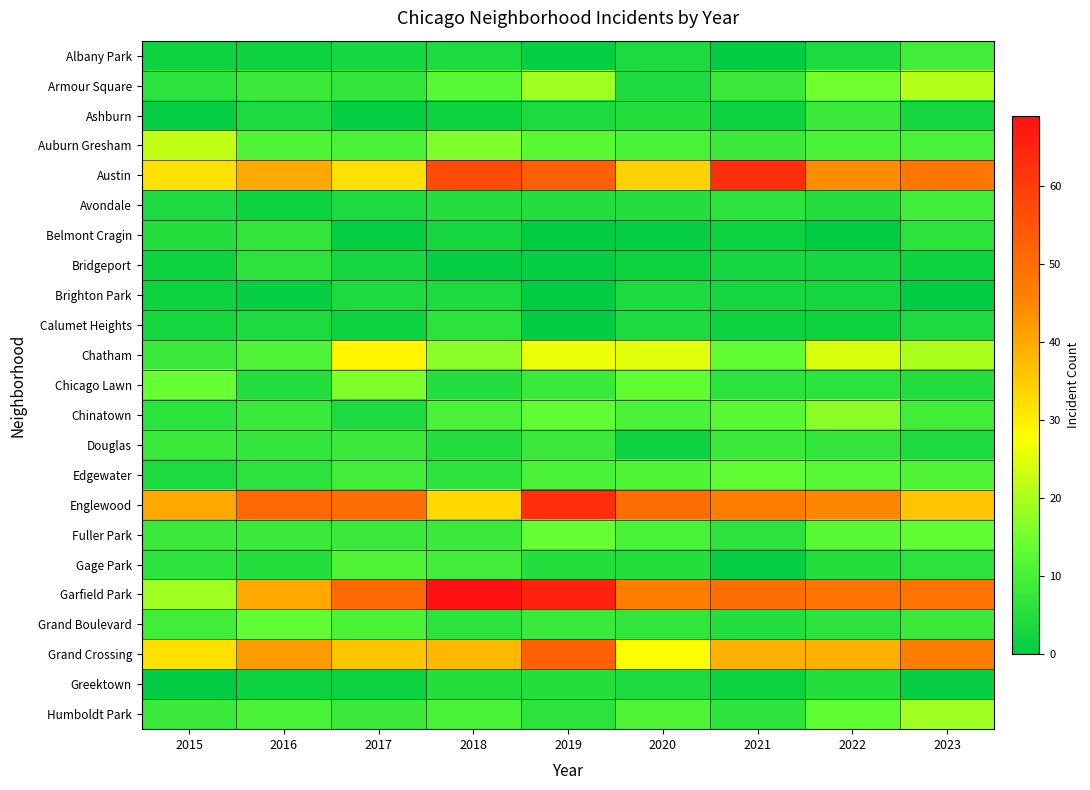

How many series are shown in this chart?

23